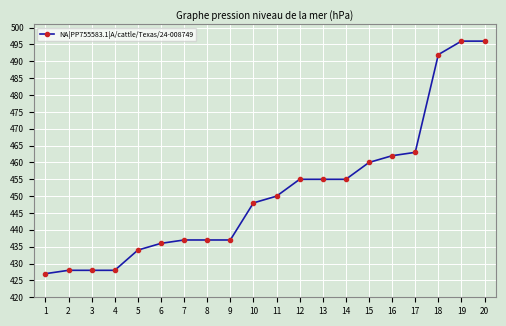

What is the difference between the maximum and minimum values?

69